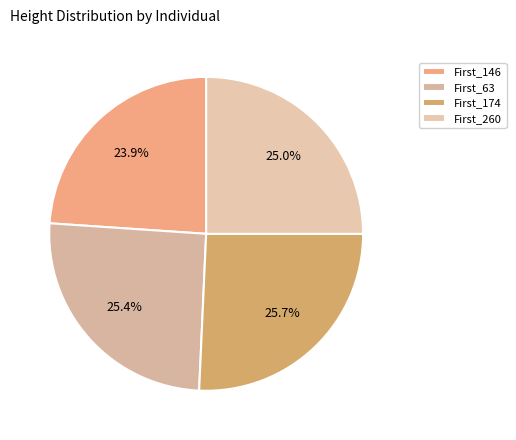

Which has a higher value, First_174 or First_260?

First_174